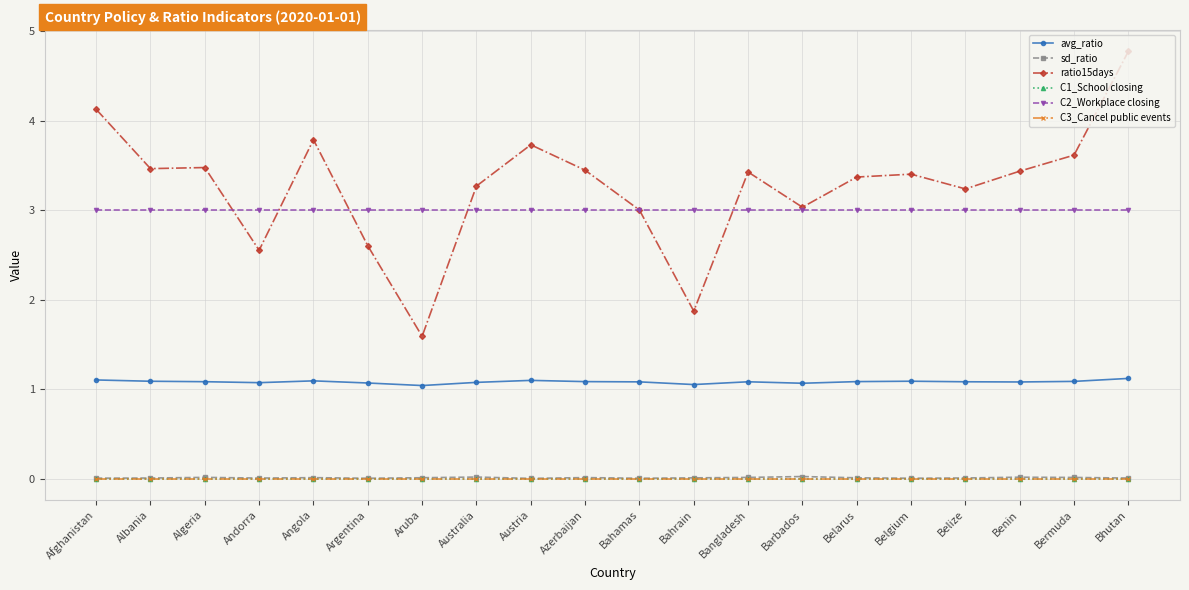

What position from the right is Bahamas?

10